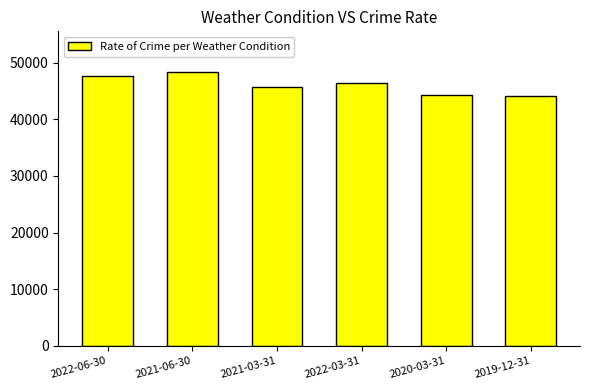

What is the ratio of the value at 2021-03-31 to the value at 2022-06-30?

1.0